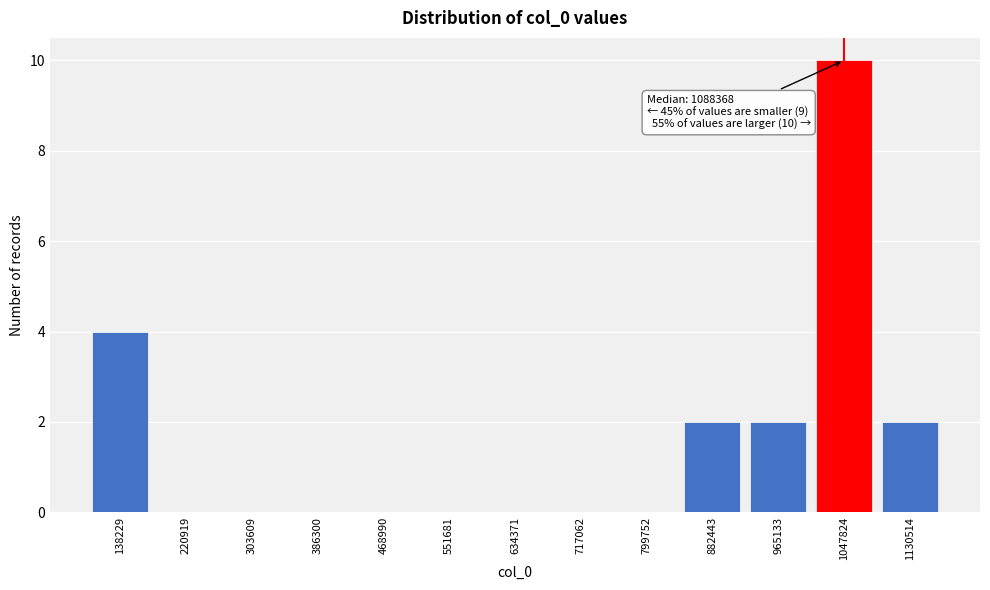

Reading left to right, transcribe all the data shown in this chart.

138229=4	220919=0	303609=0	386300=0	468990=0	551681=0	634371=0	717062=0	799752=0	882443=2	965133=2	1047824=10	1130514=2